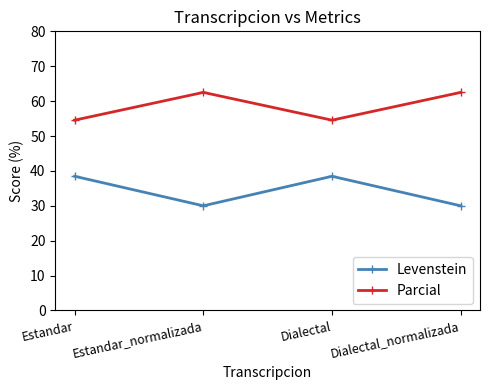

Reading right to left, what are all the values shown in this chart?

Levenstein: 30.0	38.5	30.0	38.5
Parcial: 62.5	54.5	62.5	54.5